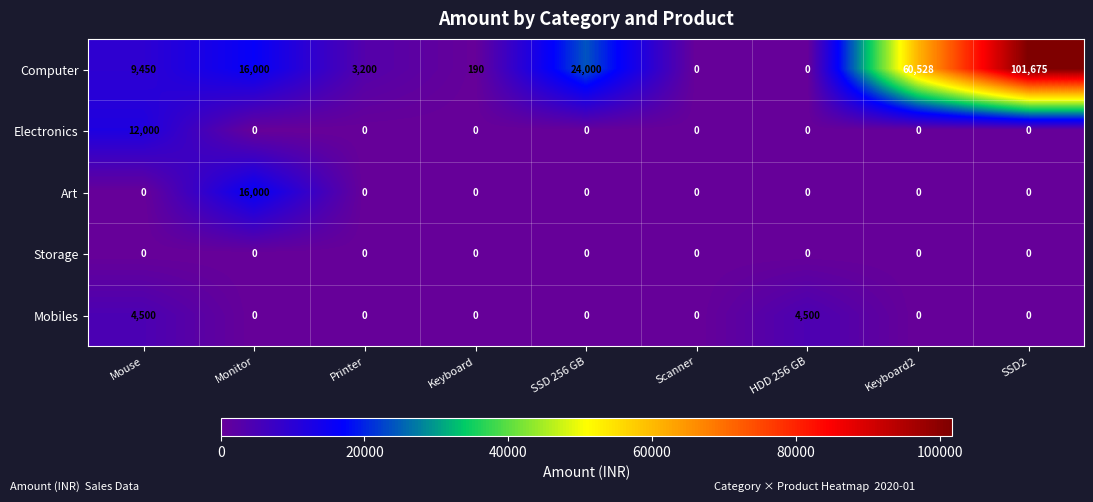

What is the total value across all series at SSD 256 GB?

24000